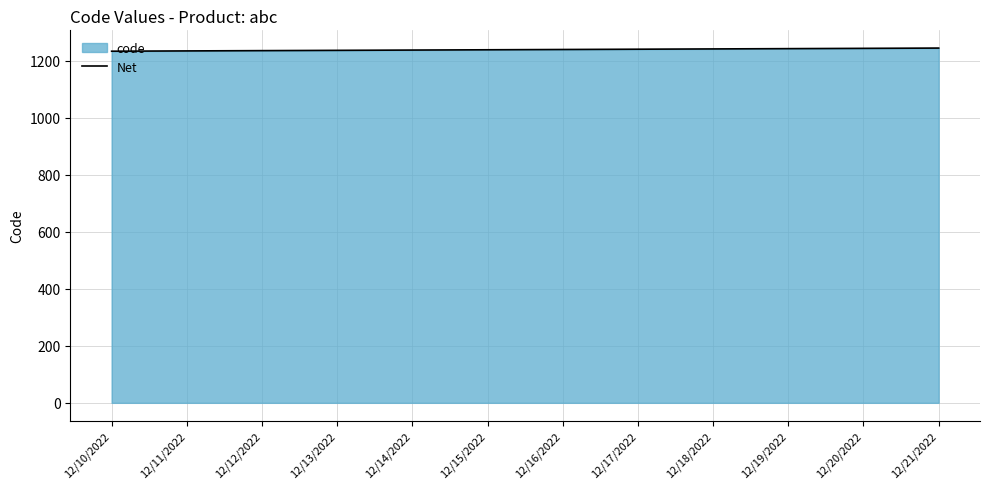

Reading right to left, extract all data points from this chart.

12/21/2022=1245	12/20/2022=1244	12/19/2022=1243	12/18/2022=1242	12/17/2022=1241	12/16/2022=1240	12/15/2022=1239	12/14/2022=1238	12/13/2022=1237	12/12/2022=1236	12/11/2022=1235	12/10/2022=1234